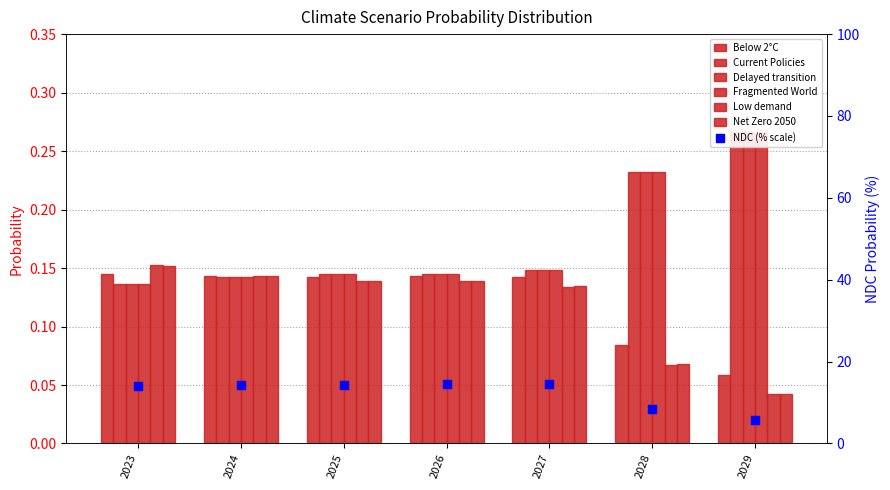

Which series has the largest total across all categories?

Fragmented World